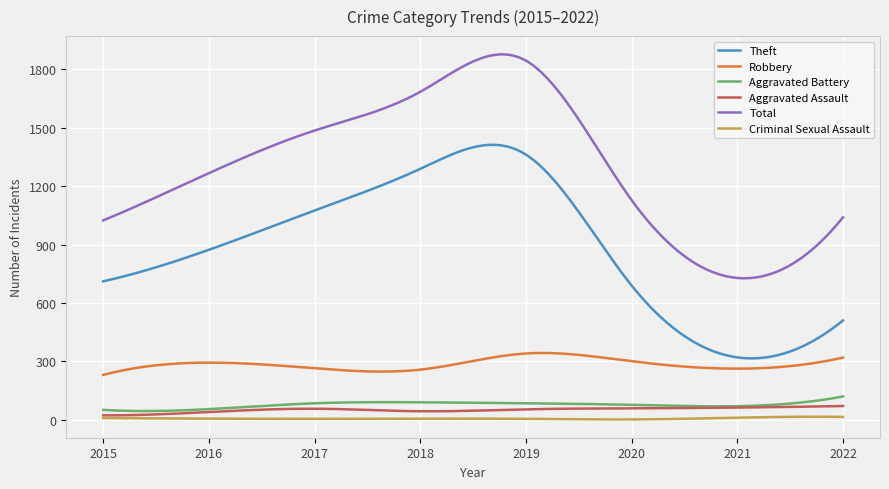

Which series has the widest spread of values?

Total